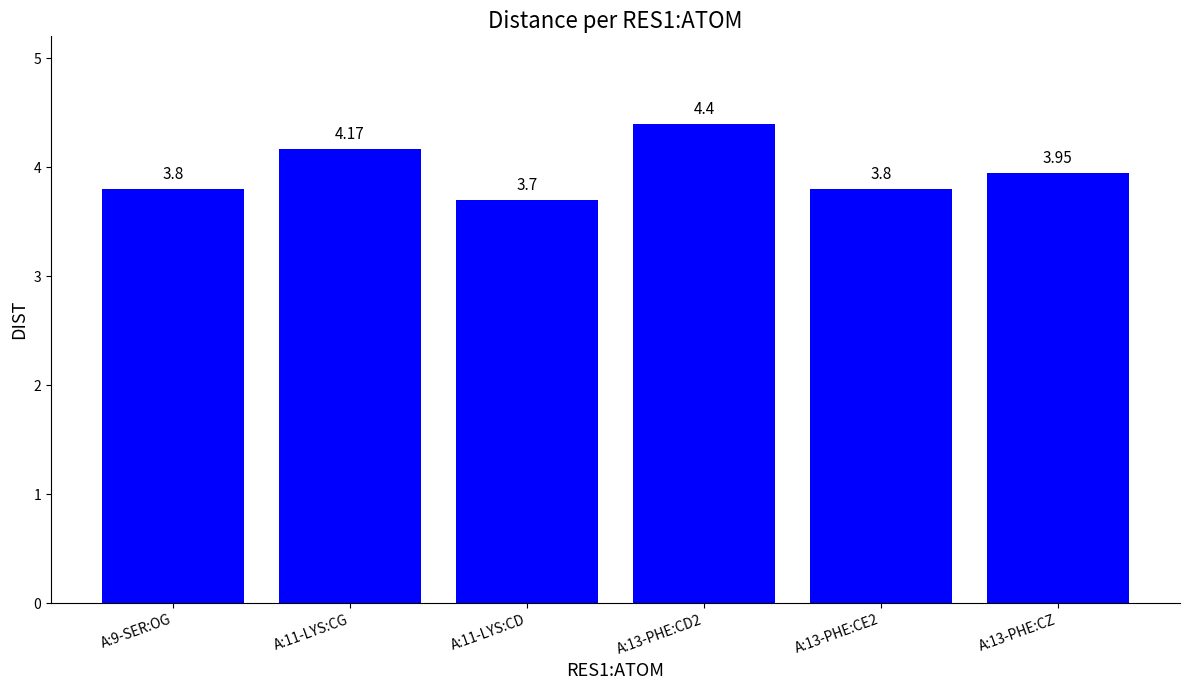

What is the ratio of the value at A:13-PHE:CZ to the value at A:13-PHE:CD2?

0.9